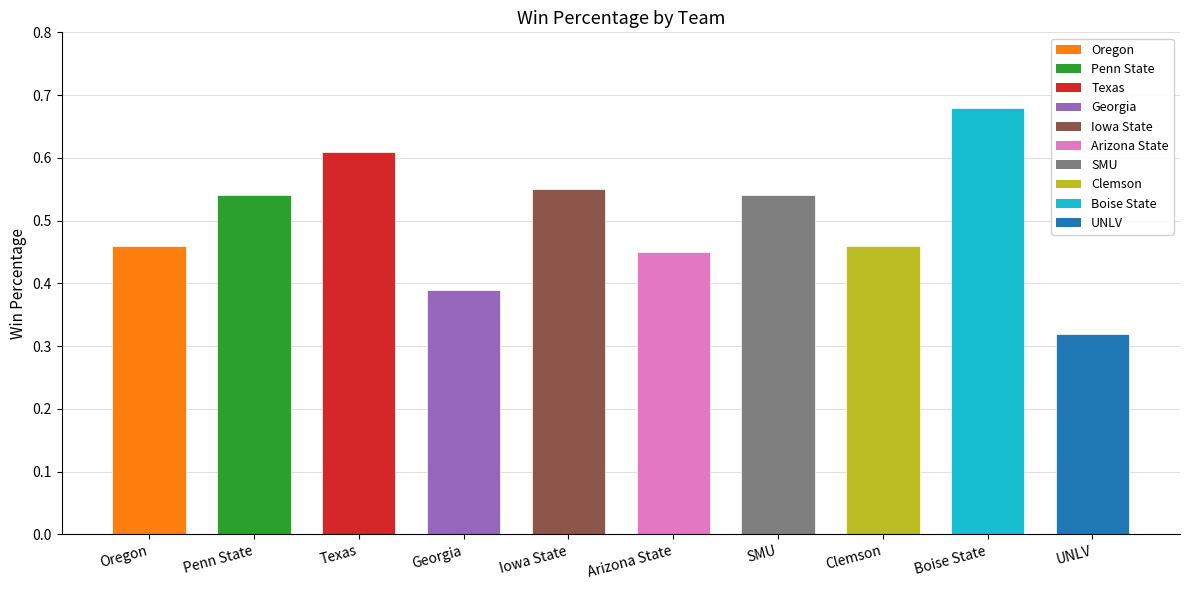

What is the label of the 3rd bar from the right?

Clemson